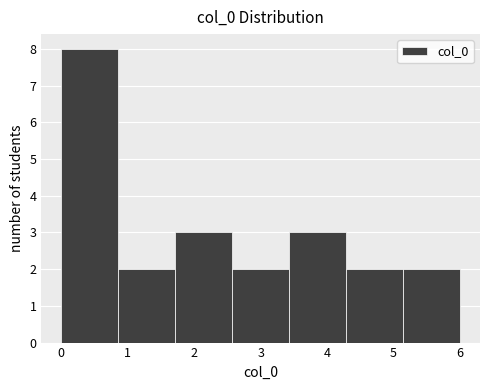

Reading left to right, transcribe this chart: for each bar, give the range it covers on the x-axis and its height. Neither the bar edges nor the heights are printed on the chart, so give them approximately, as read against the axes.

0.0 to 0.9: 8
0.9 to 1.7: 2
1.7 to 2.6: 3
2.6 to 3.4: 2
3.4 to 4.3: 3
4.3 to 5.1: 2
5.1 to 6.0: 2